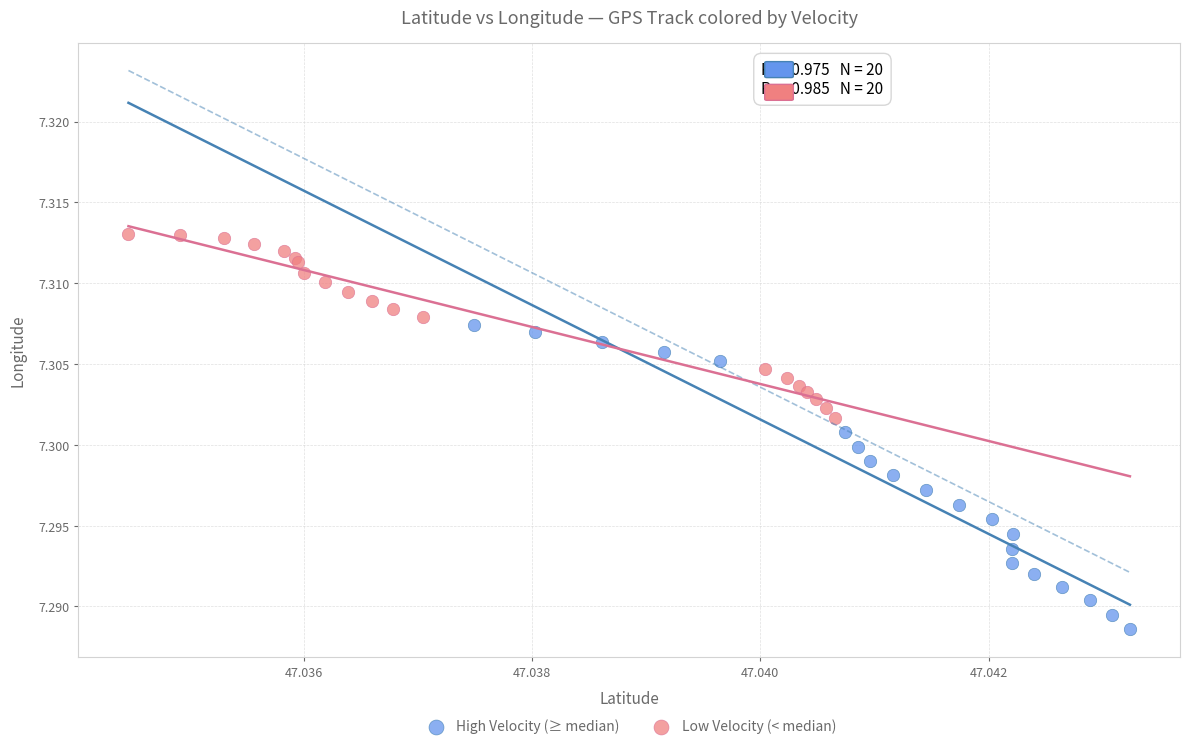

Which series contains the highest Y value?

Low Velocity (< median)